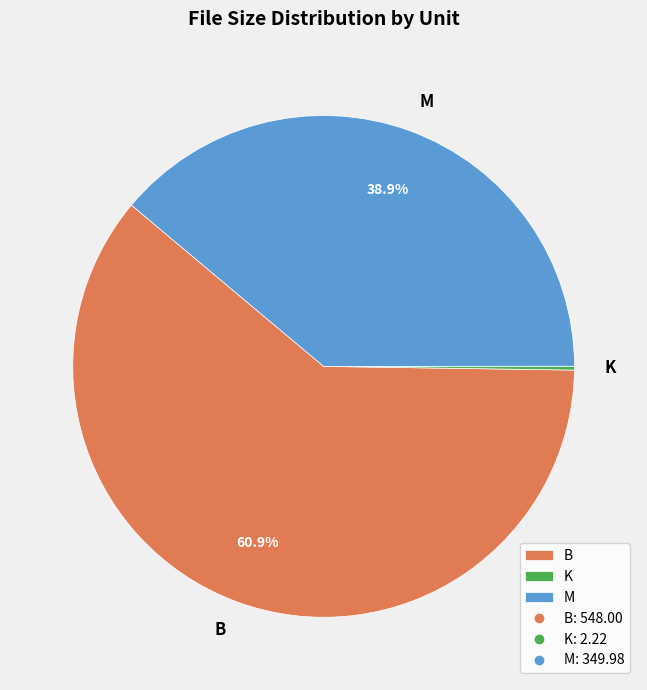

To the nearest percent, what is the average slice percentage?

33%